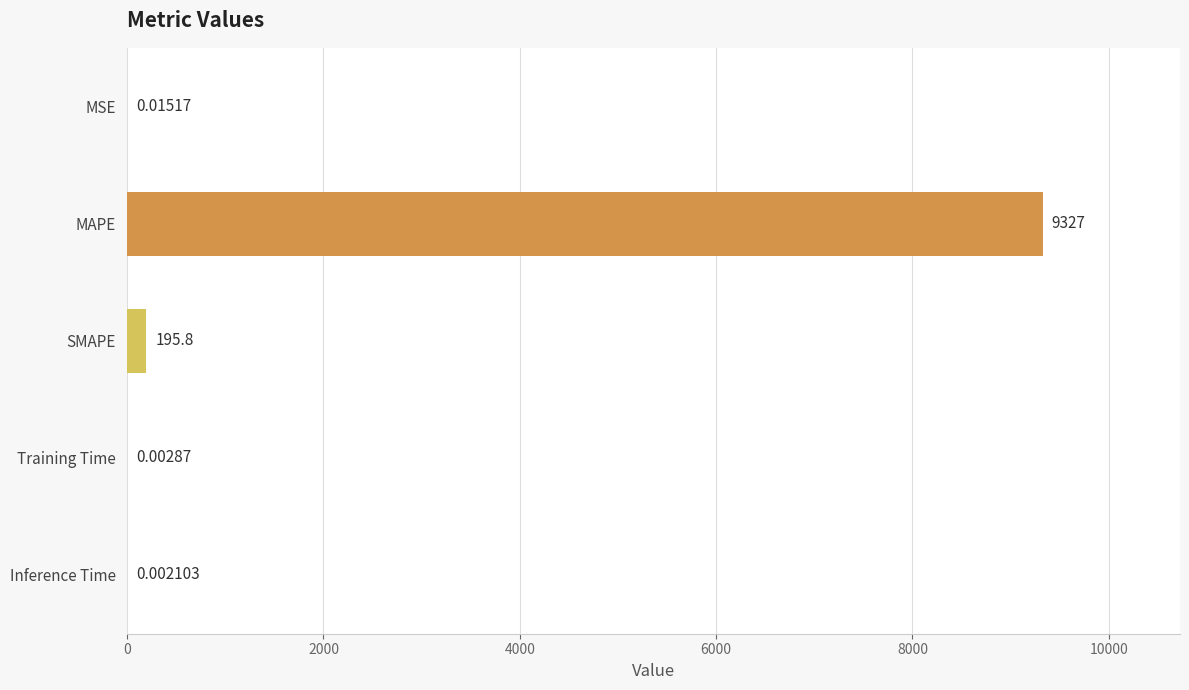

What is the sum of the values at MAPE and Inference Time?

9326.8